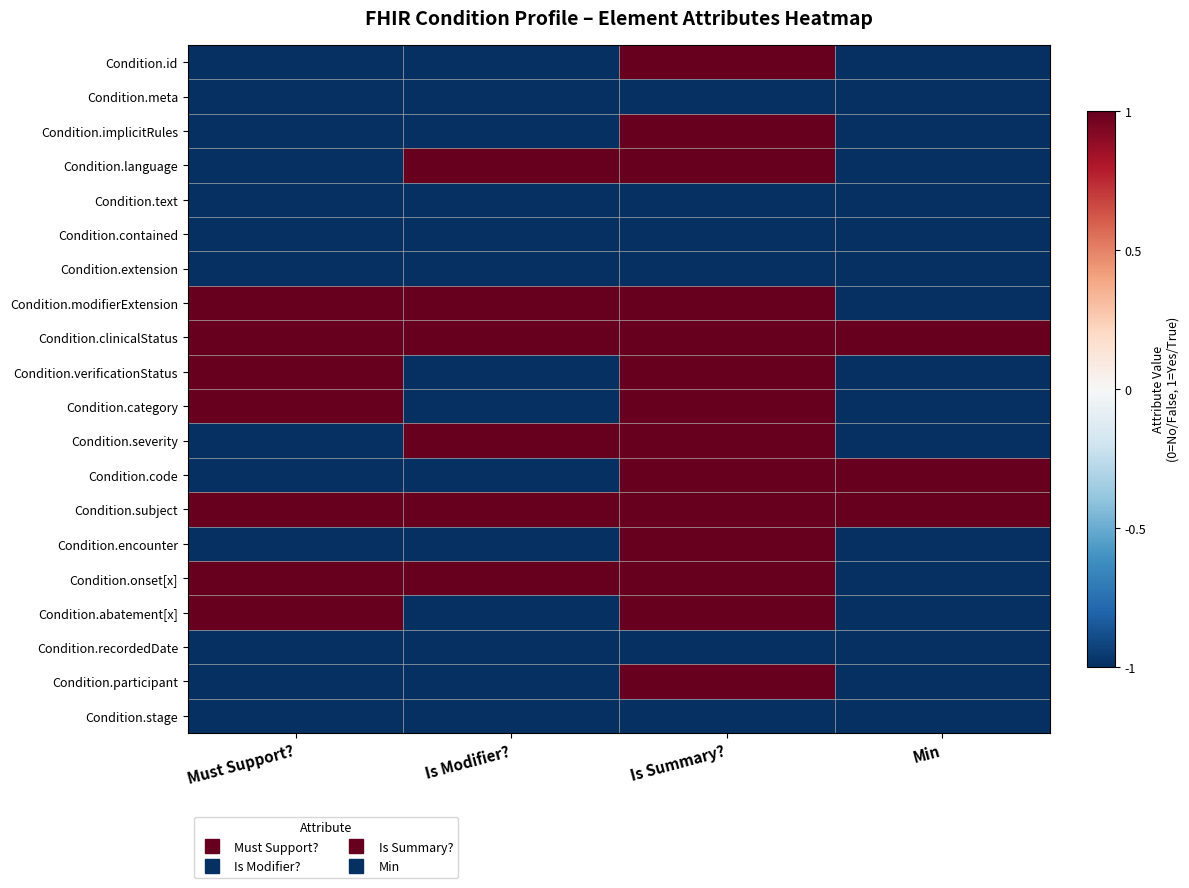

What is the spread (max minus min) of values at Must Support??

2